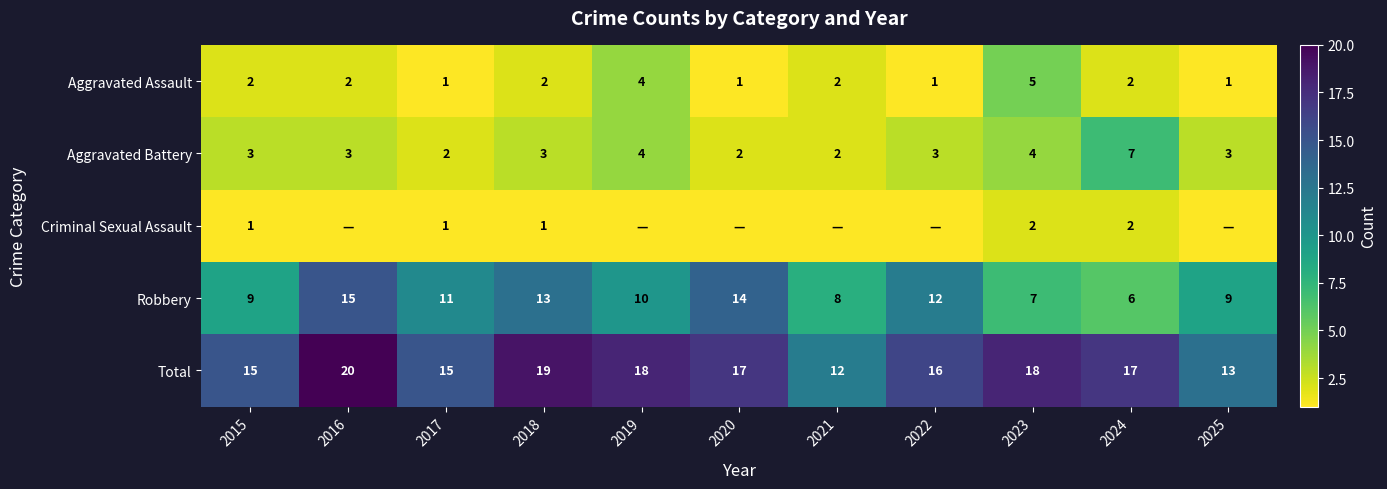

How many distinct data groups are displayed?

5